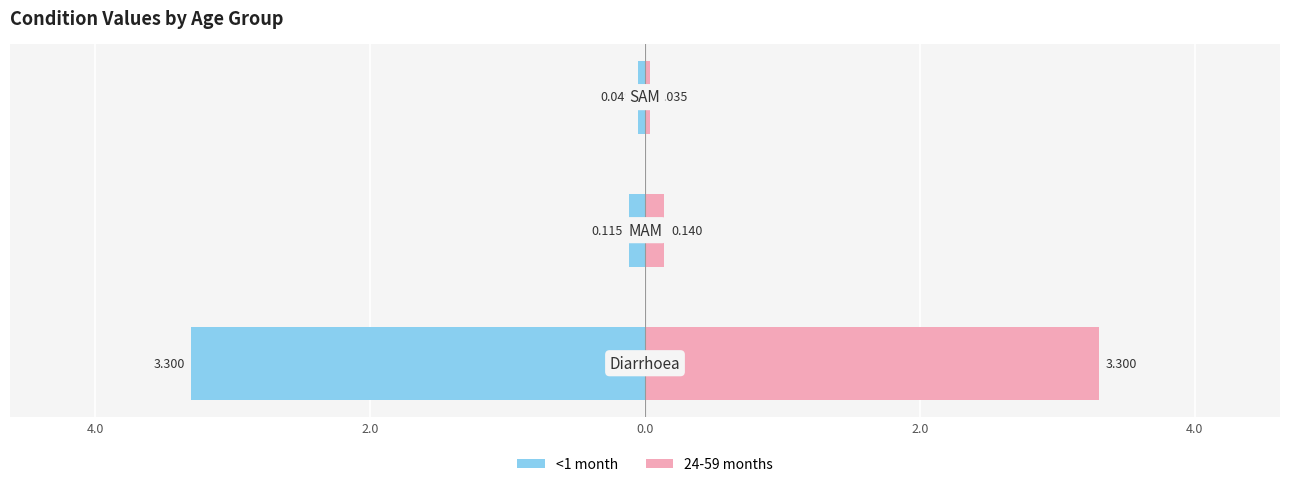

What is the difference between the maximum and minimum values in the 24-59 months series?

3.3